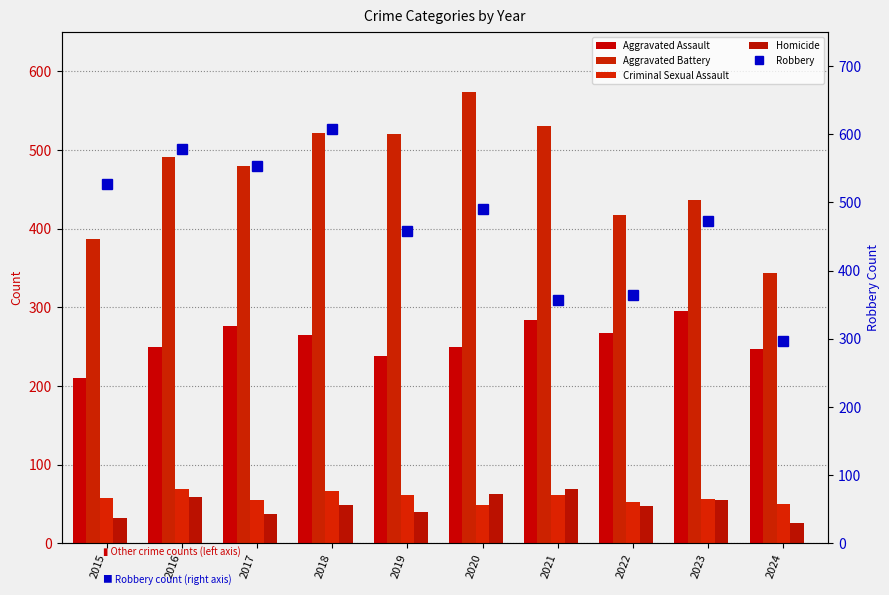

List the labels in order of Homicide value, smallest first.

2024, 2015, 2017, 2019, 2022, 2018, 2023, 2016, 2020, 2021